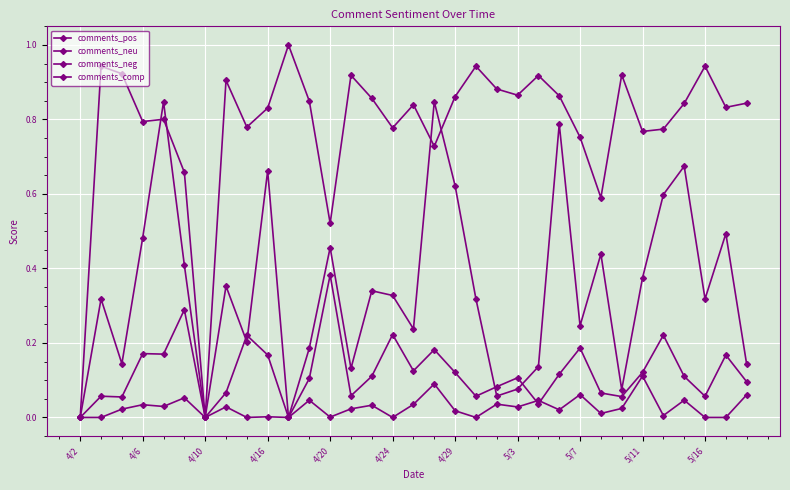

Does the chart have visible grid lines?

Yes